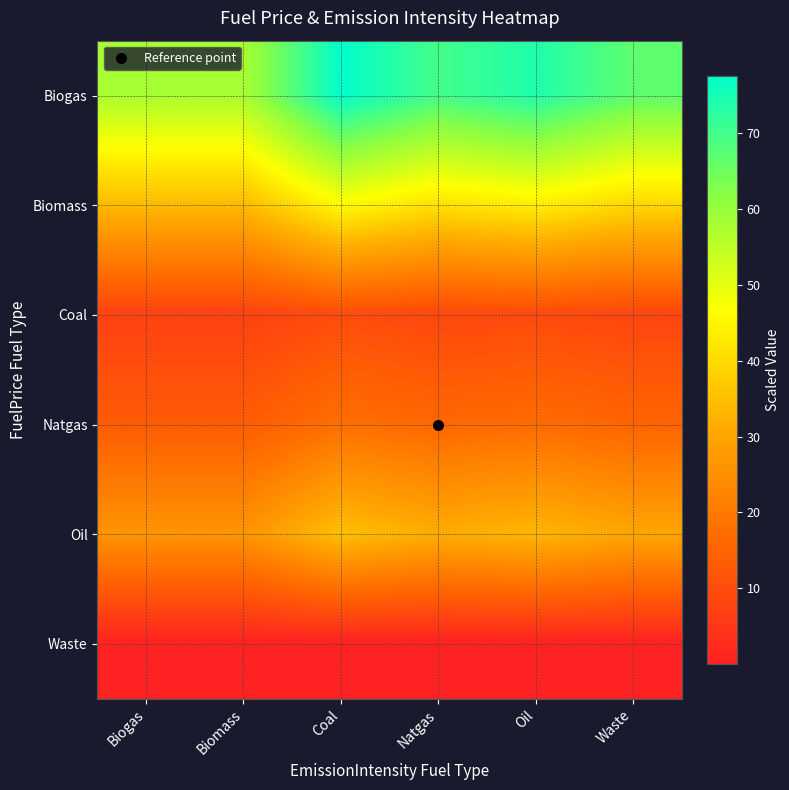

Reading left to right, extract all data points from this chart.

Biogas: Biogas=57.9	Biomass=57.9	Coal=77.6	Natgas=69.8	Oil=73.9	Waste=66.8
Biomass: Biogas=34.3	Biomass=34.3	Coal=45.9	Natgas=41.3	Oil=43.7	Waste=39.5
Coal: Biogas=7.3	Biomass=7.3	Coal=9.8	Natgas=8.8	Oil=9.4	Waste=8.5
Natgas: Biogas=13.3	Biomass=13.3	Coal=17.8	Natgas=16.0	Oil=16.9	Waste=15.3
Oil: Biogas=26.2	Biomass=26.2	Coal=35.1	Natgas=31.6	Oil=33.5	Waste=30.2
Waste: Biogas=0.0	Biomass=0.0	Coal=0.1	Natgas=0.1	Oil=0.1	Waste=0.1